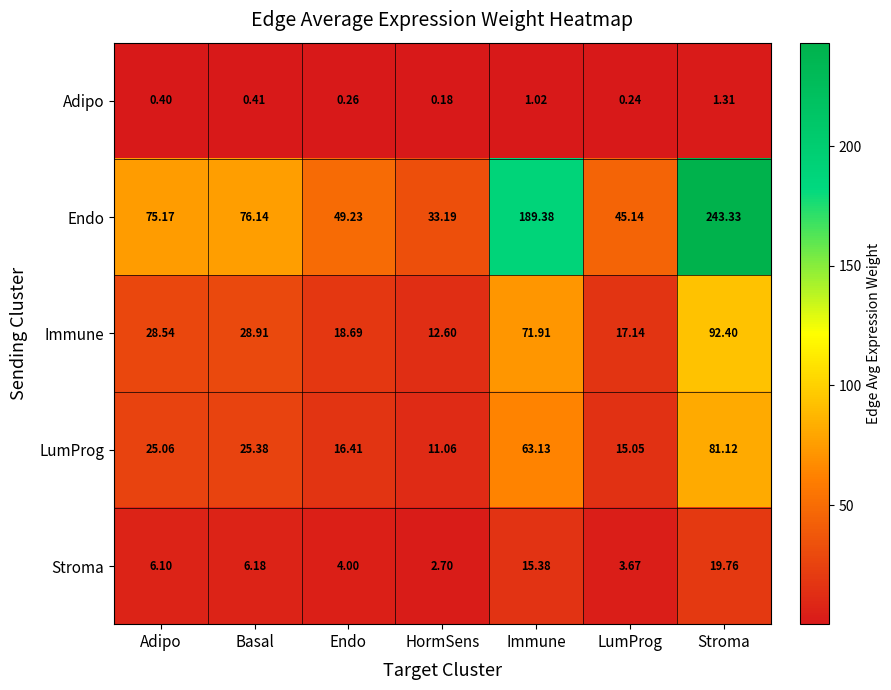

Where does the LumProg series first go above 25?

Adipo